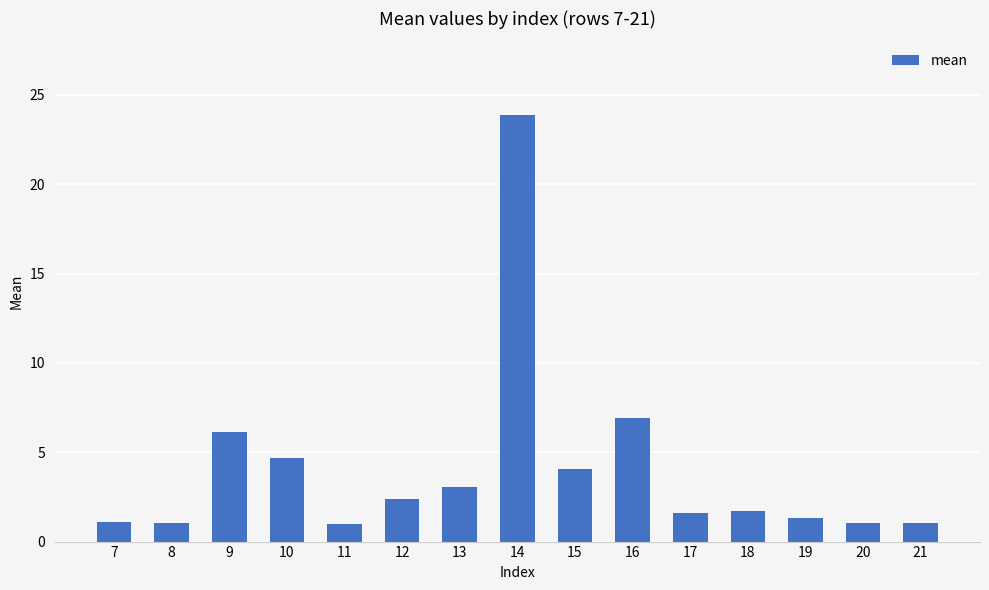

What is the maximum value shown in the chart?

23.9